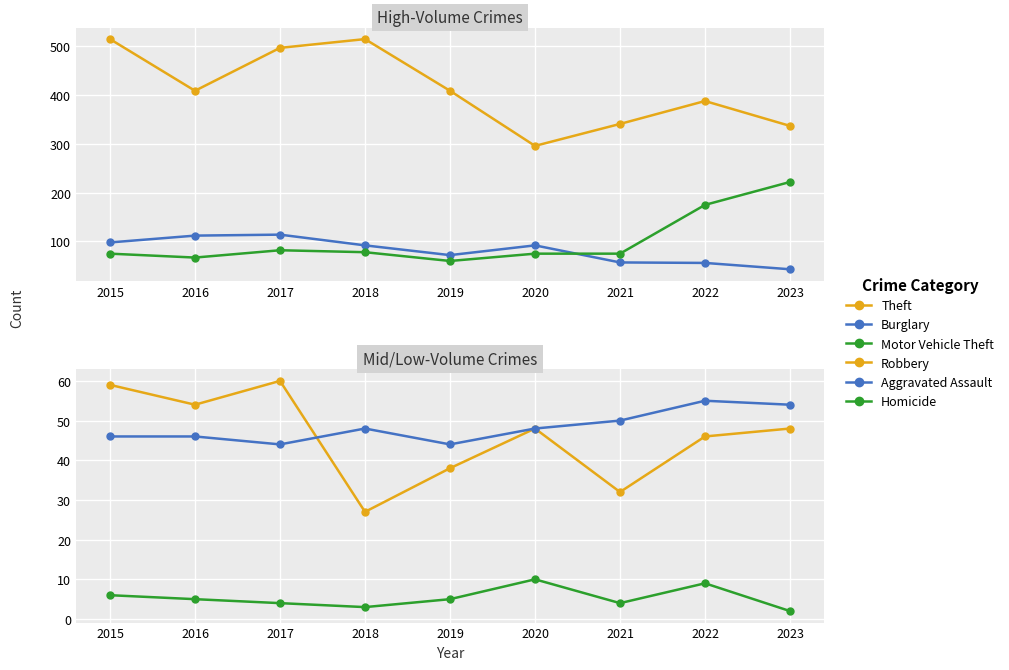

Which category has the lowest value in the Burglary series?

2023